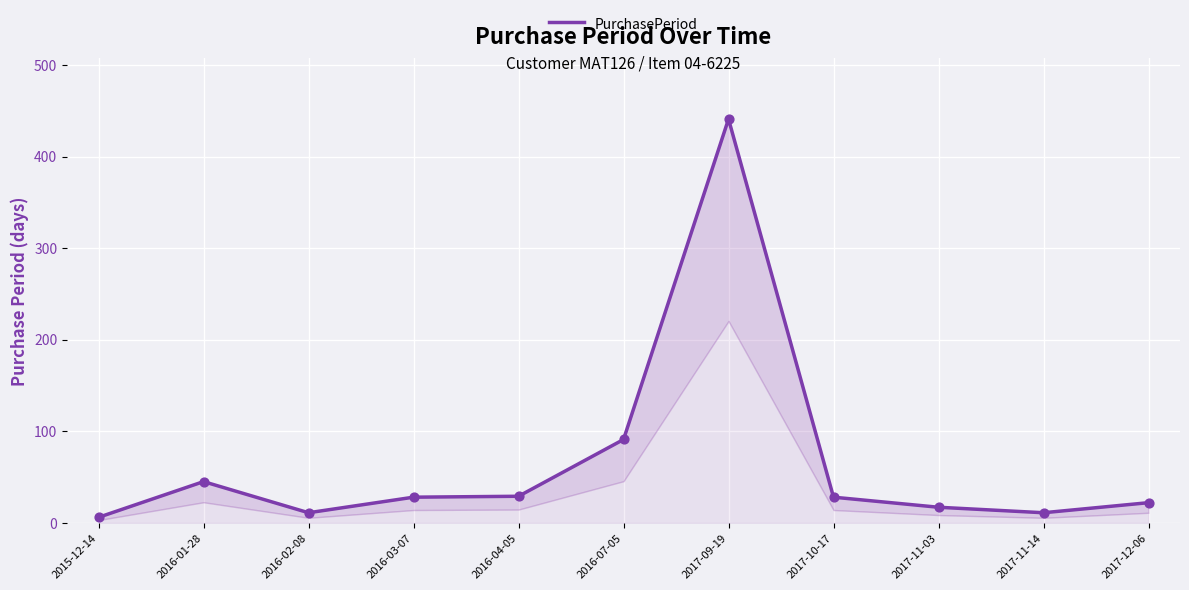

Between 2017-10-17 and 2015-12-14, which is larger?

2017-10-17